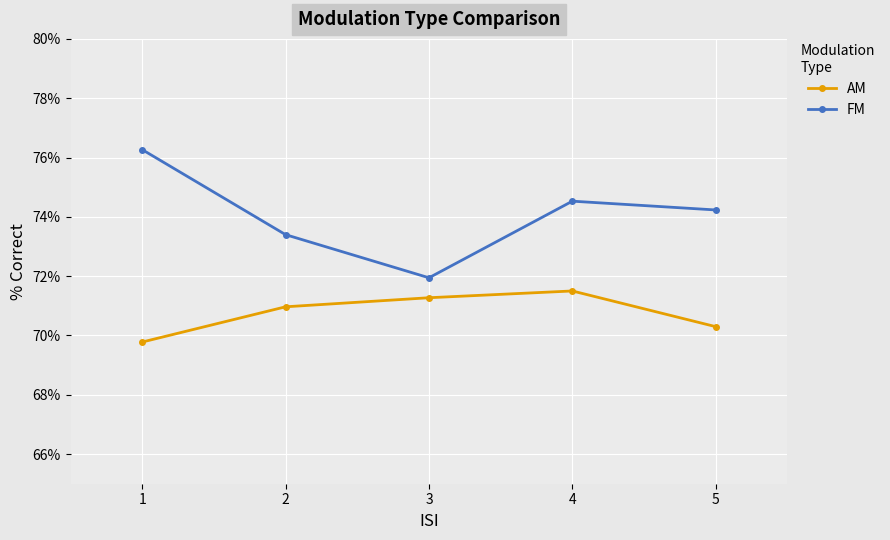

What is the average value of the FM series?

74.1